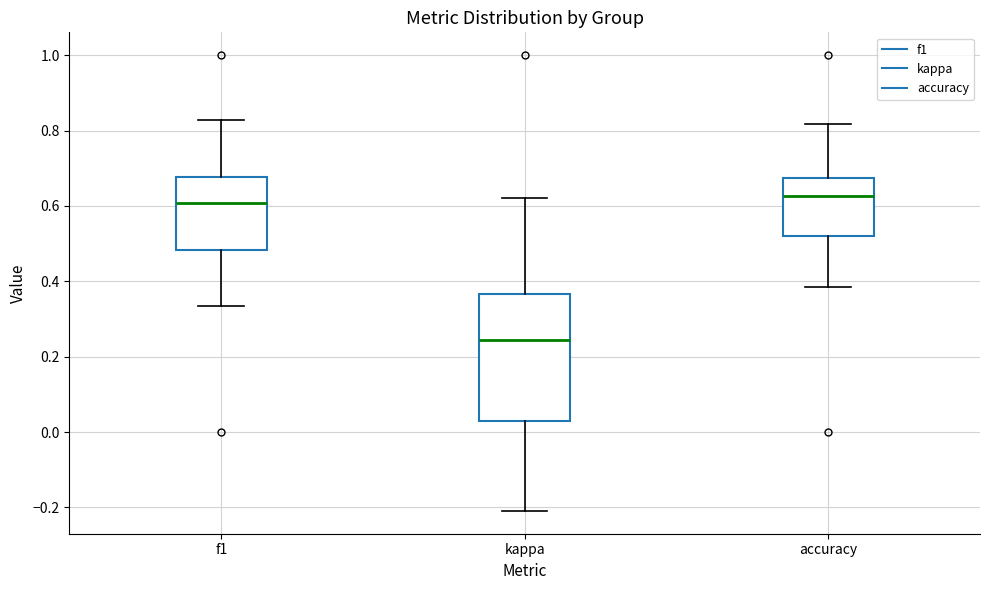

Where is the lower edge of the box for f1 on the y-axis? The values are not printed on the chart, so give them approximately, as read against the axis.

0.48